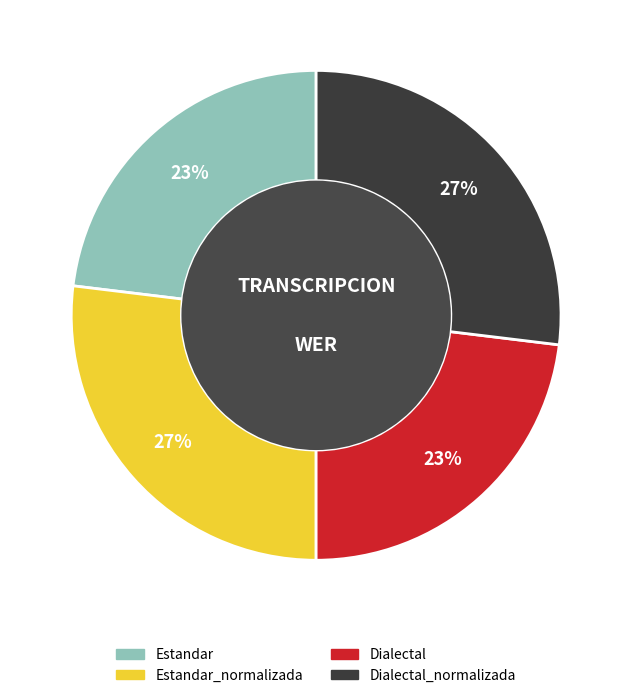

To the nearest percent, what portion does Dialectal_normalizada represent?

27%